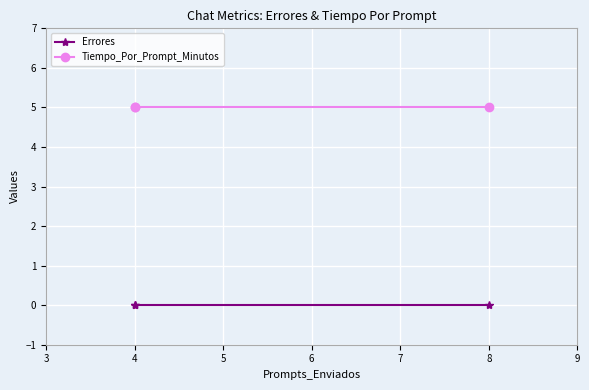

What are all the series names shown in the legend?

Errores, Tiempo_Por_Prompt_Minutos